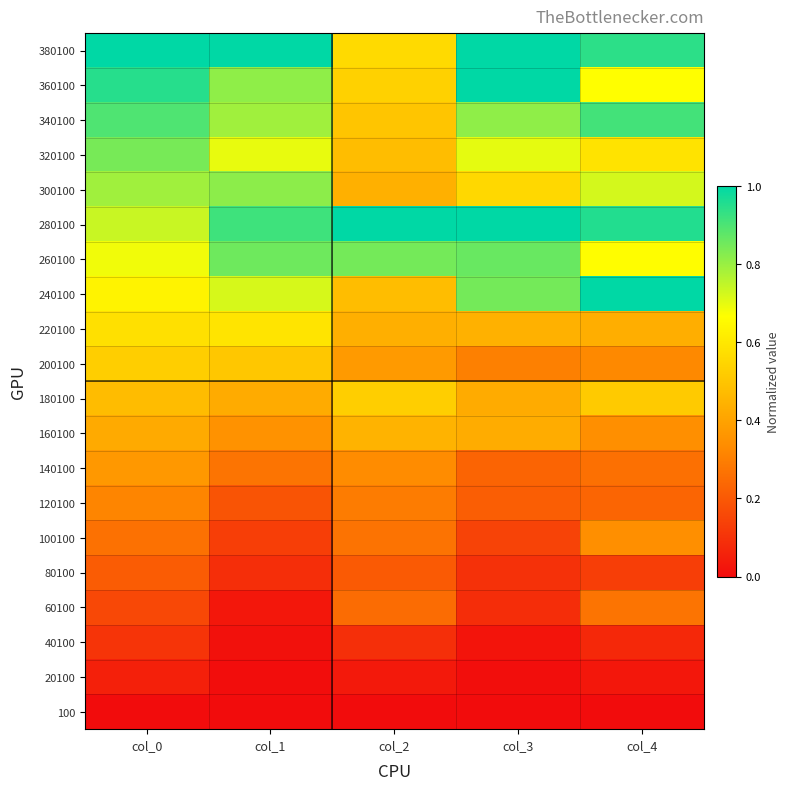

Between col_2 and col_0, which is larger?

col_2